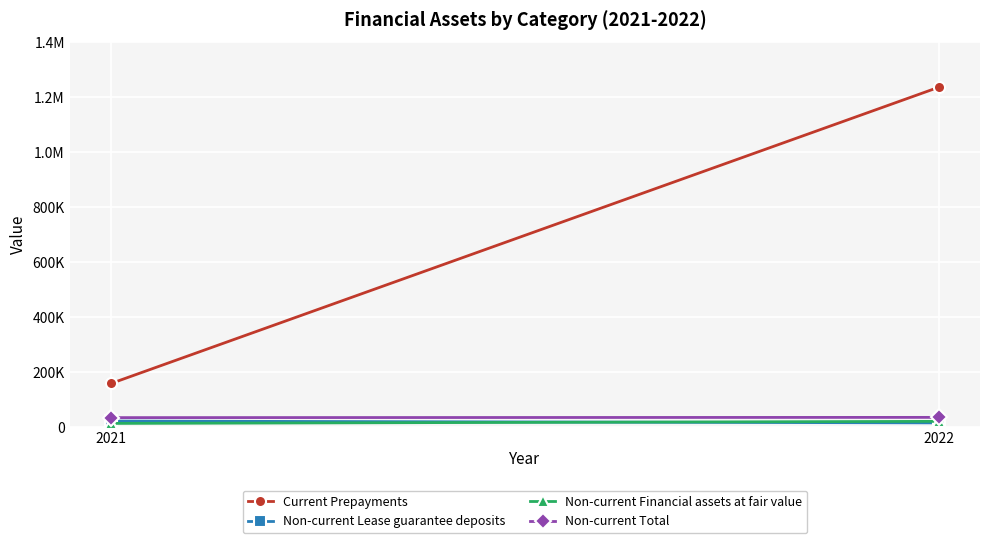

At which label does Current Prepayments reach its peak?

2022